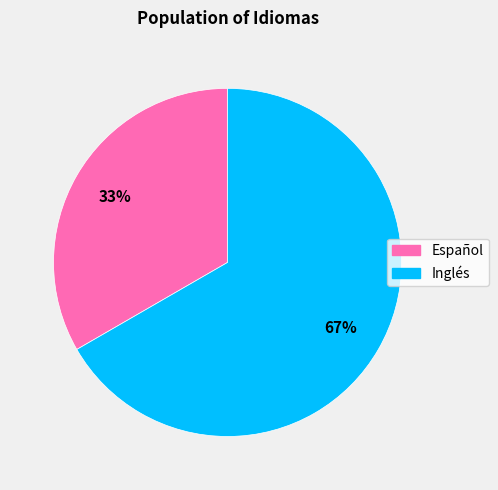

To the nearest percent, what is the combined percentage of Español and Inglés?

100%